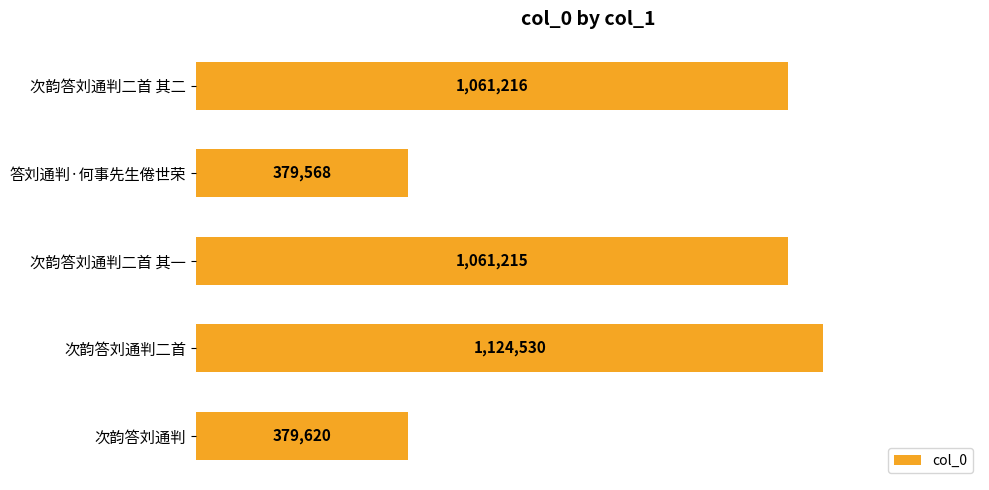

Does the chart contain any negative values?

No